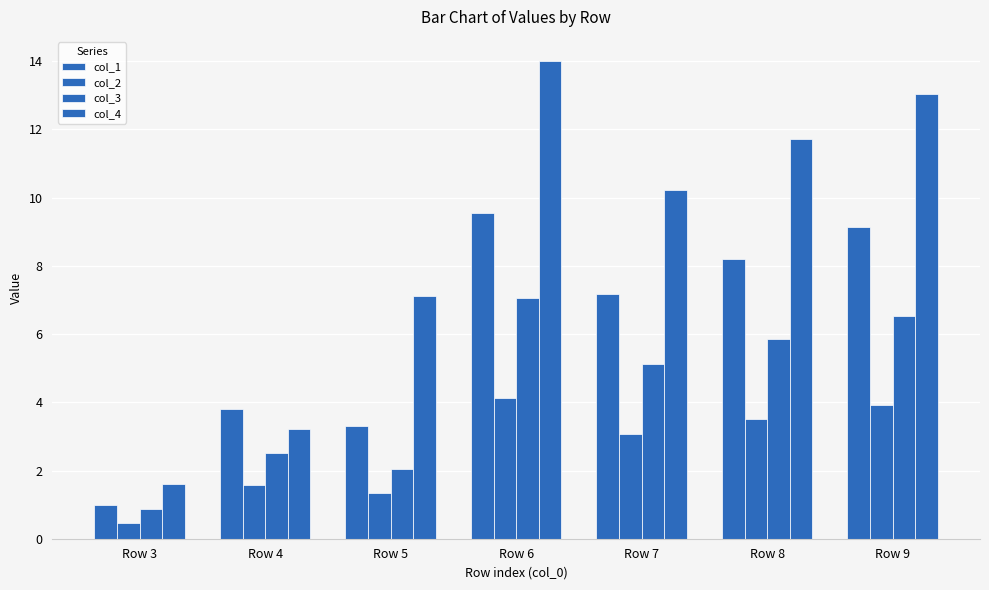

What is the difference between the second highest and minimum values in the col_3 series?

5.6